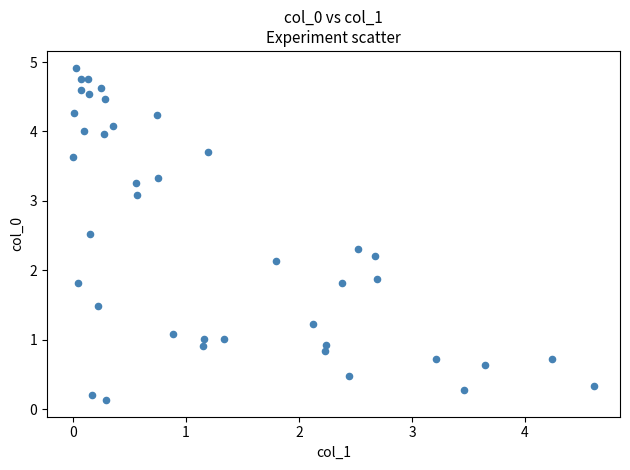

What is the range of X values (max minus min)?

4.6